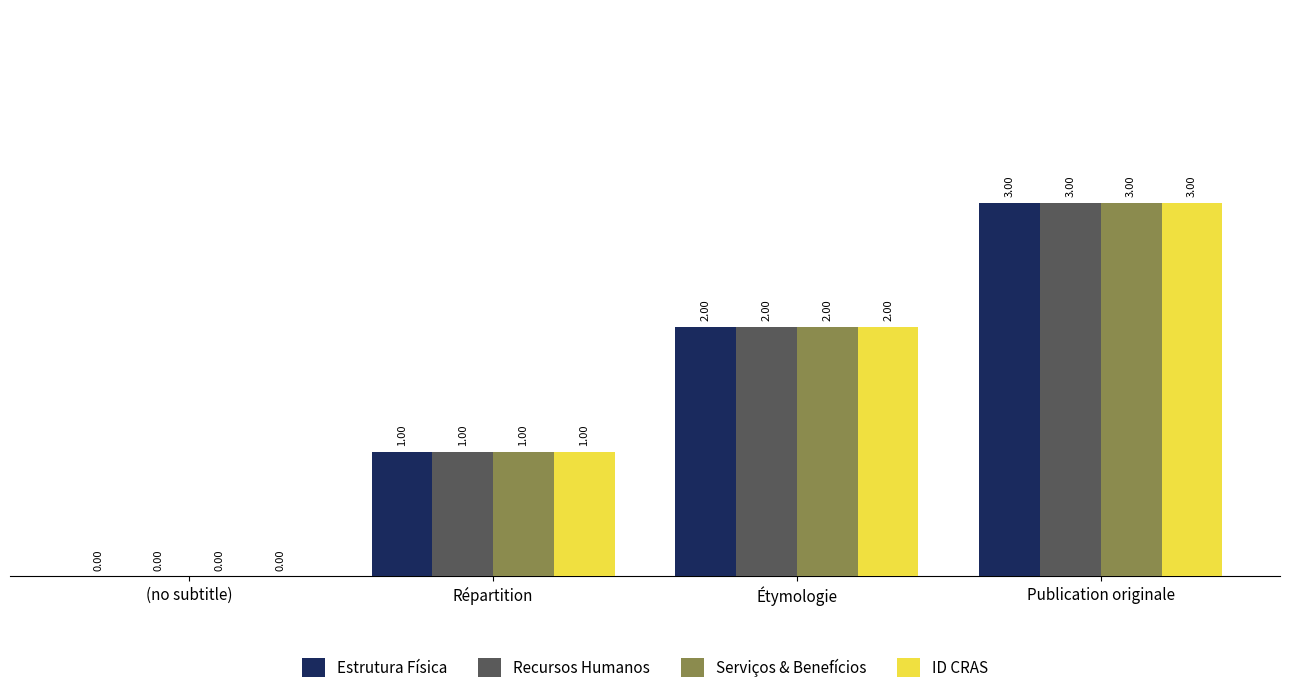

How many groups of bars are there?

4